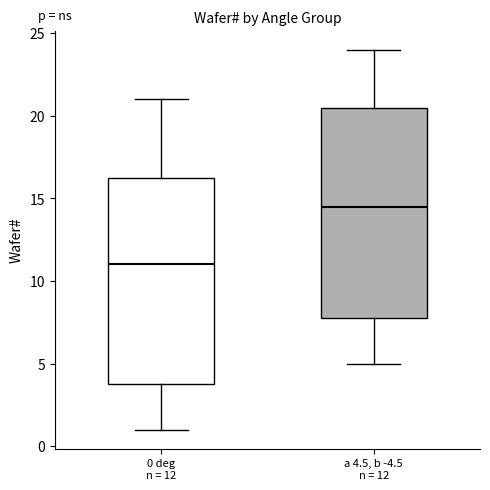

Reading left to right, transcribe this box plot: for each box, give where its median line is, the range the box spans, and where its two whiskers end, as read against the y-axis. The values are not printed on the chart, so give them approximately, as read against the axis.

0 deg n = 12: median 11.0, box 4.0 to 16.5, whiskers 1.0 to 21.0
a 4.5, b -4.5 n = 12: median 14.5, box 8.0 to 20.5, whiskers 5.0 to 24.0